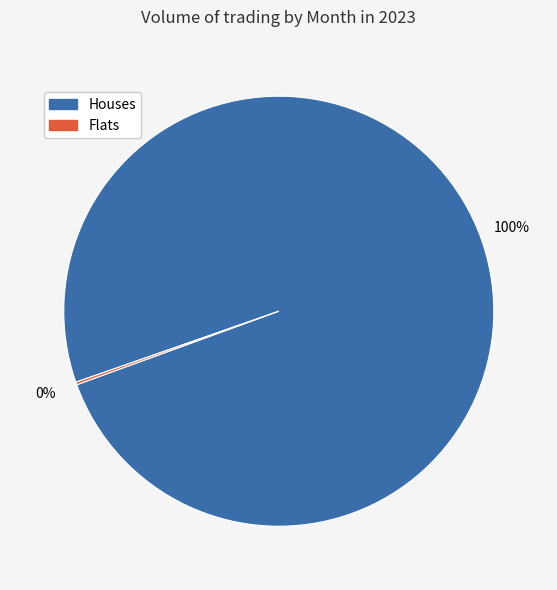

To the nearest percent, what is the difference between the largest and smallest slice percentages?

100%